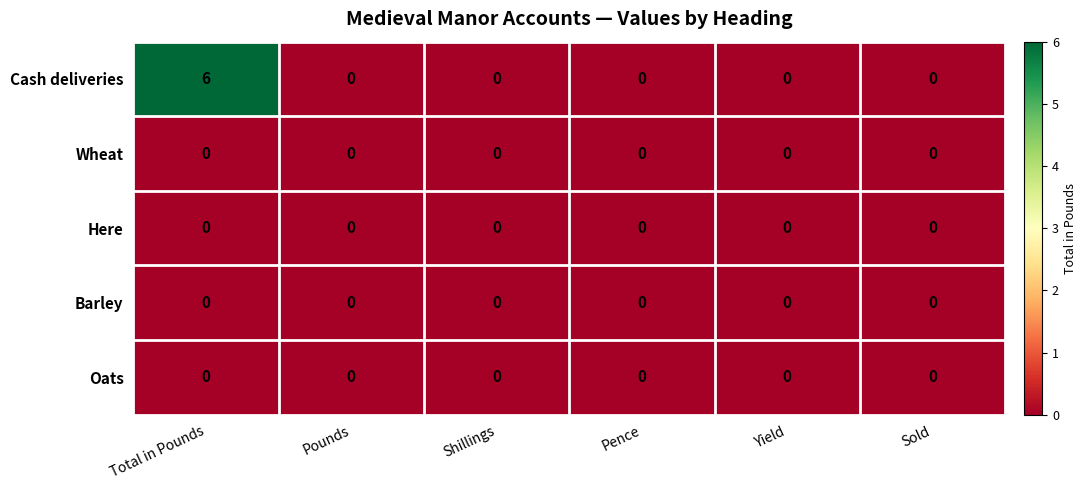

What is the greatest value displayed?

6